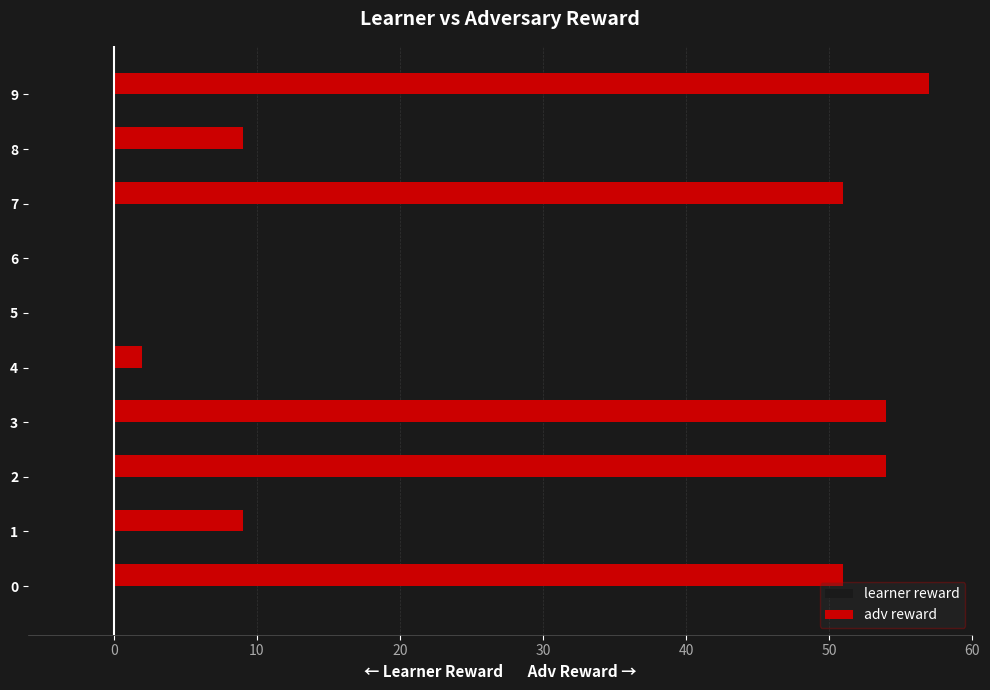

Is it true that adv reward equals 51 at 0?

True